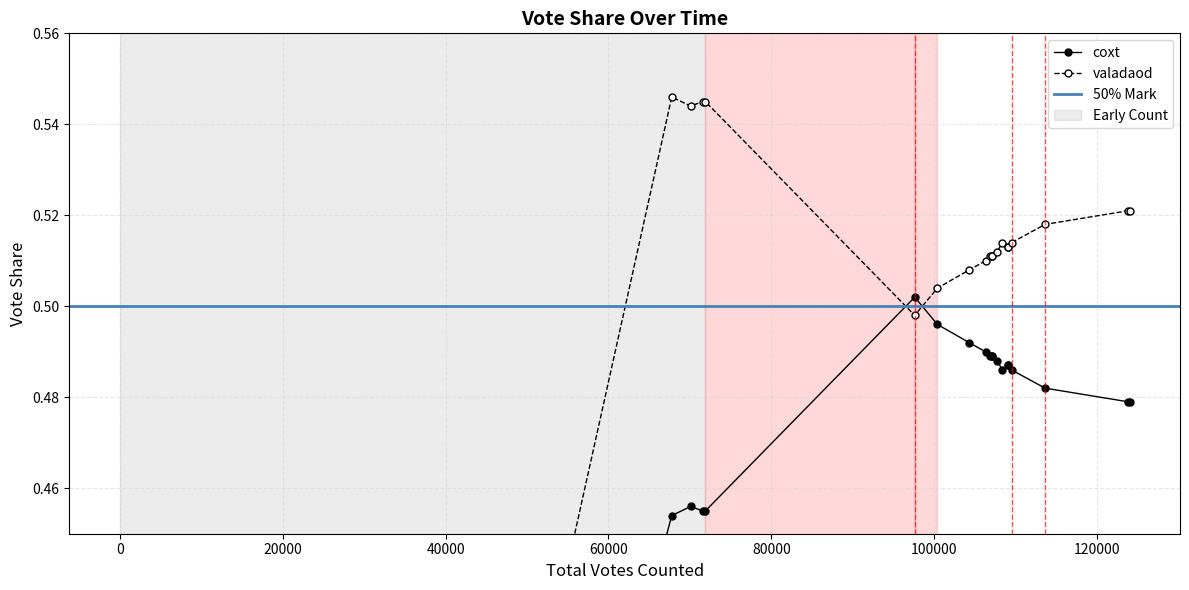

How many positive values does the valadaod series have?

19